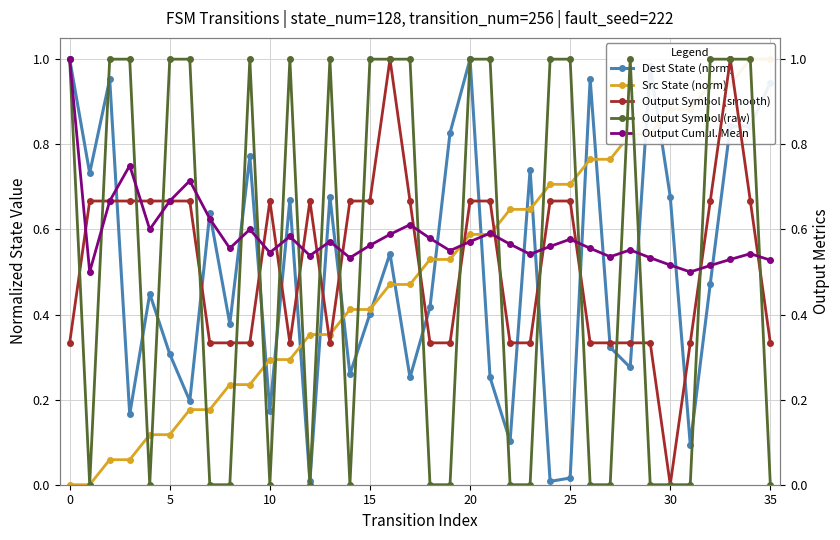

True or false: Dest State (norm) has more than 0 interior local peaks.

True